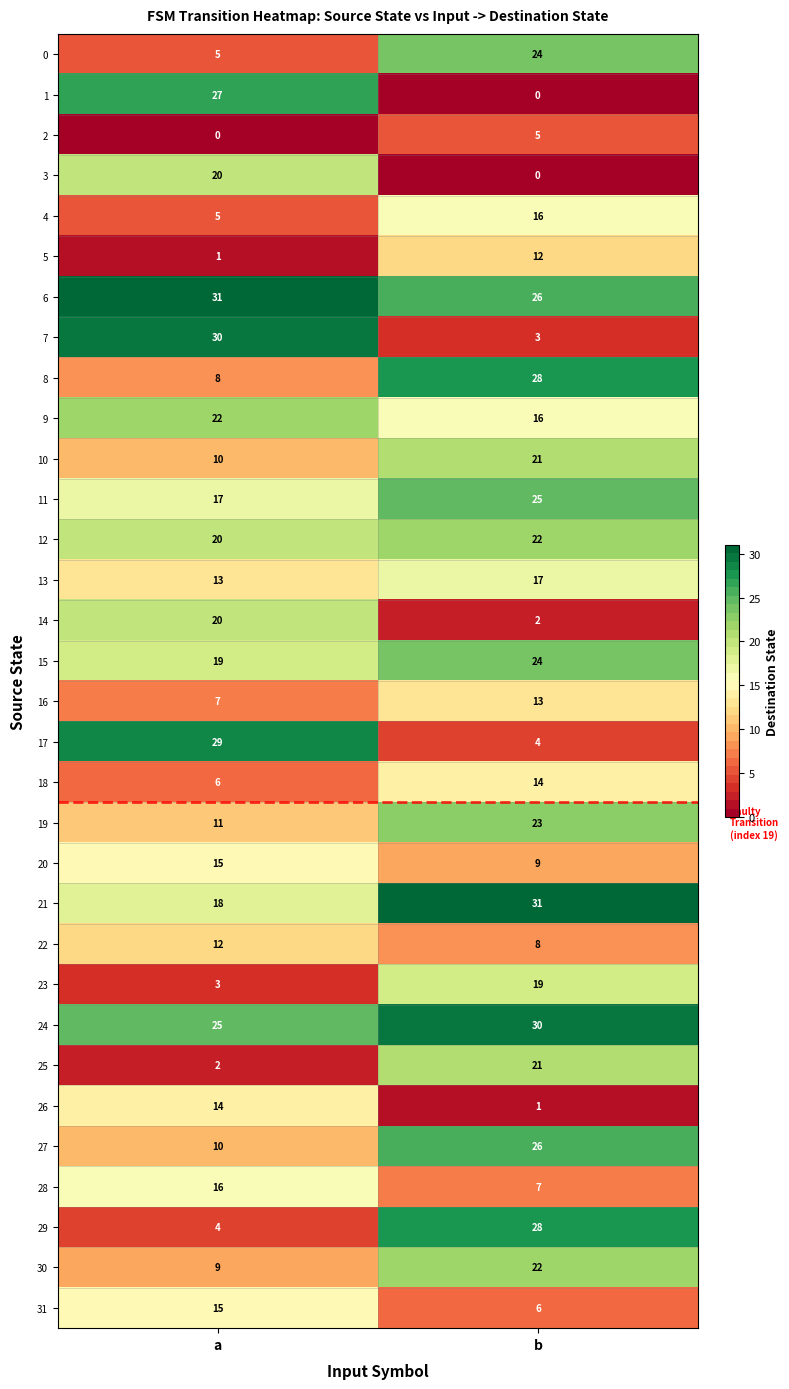

List the labels in order of 24 value, smallest first.

a, b